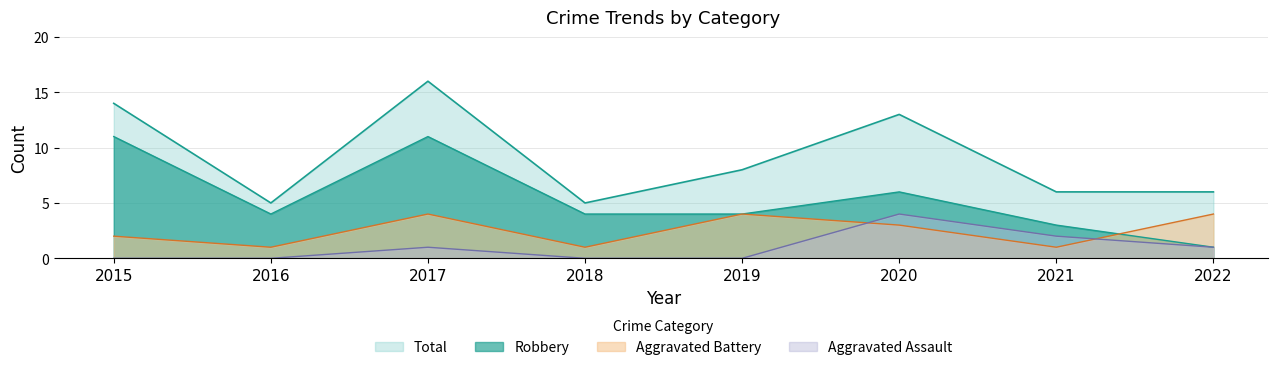

Reading left to right, transcribe all the data shown in this chart.

Aggravated Assault: 0	0	1	0	0	4	2	1
Aggravated Battery: 2	1	4	1	4	3	1	4
Robbery: 11	4	11	4	4	6	3	1
Total: 14	5	16	5	8	13	6	6